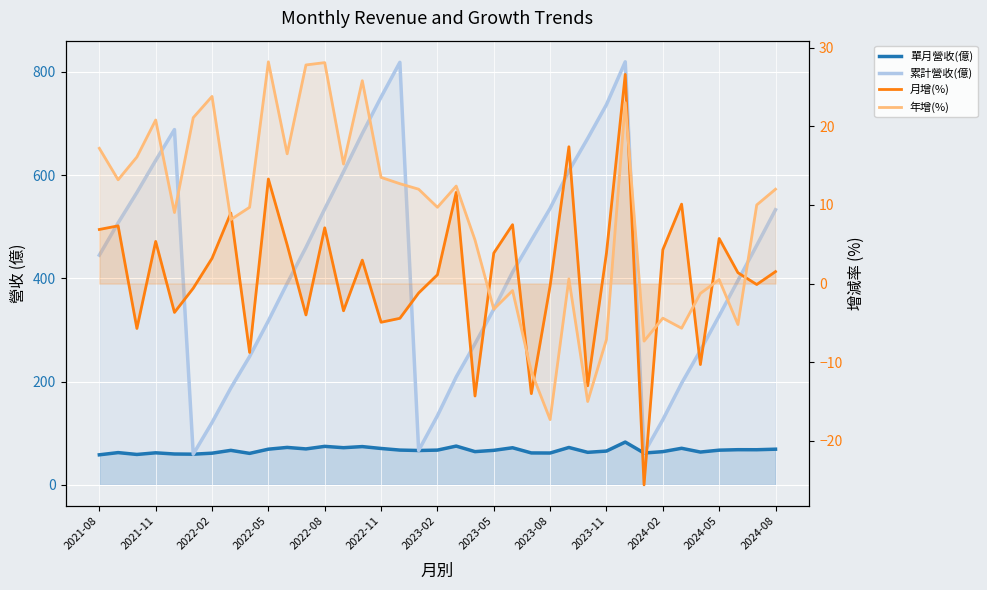

The 年增(%) series shows 13.2 at 2022-08. True or false?

False